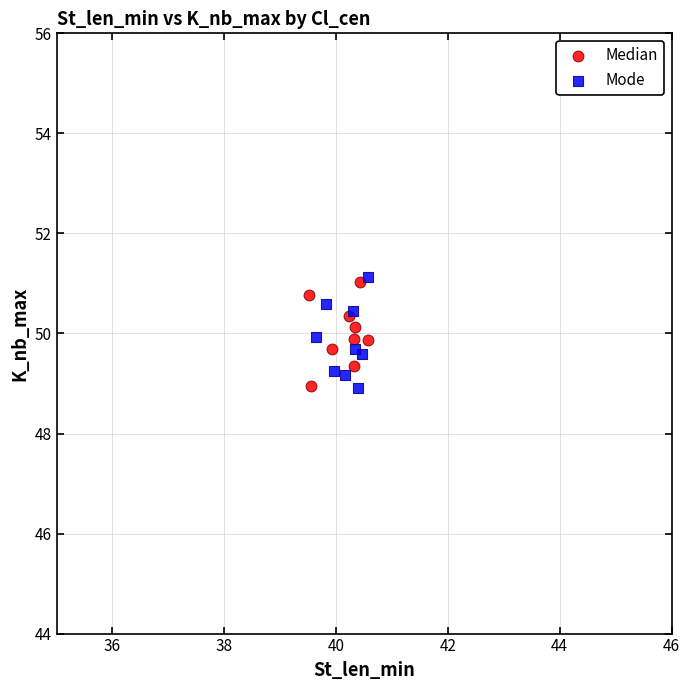

What are all the series names shown in the legend?

Median, Mode